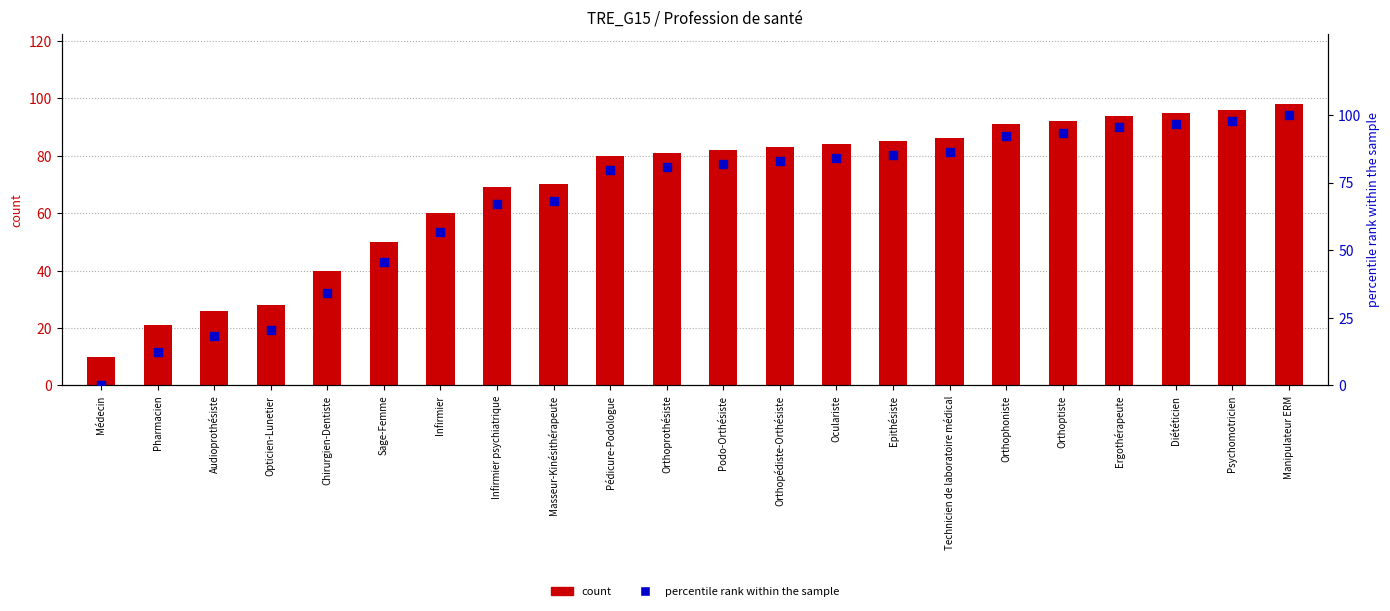

What are all the series names shown in the legend?

count, percentile rank within the sample